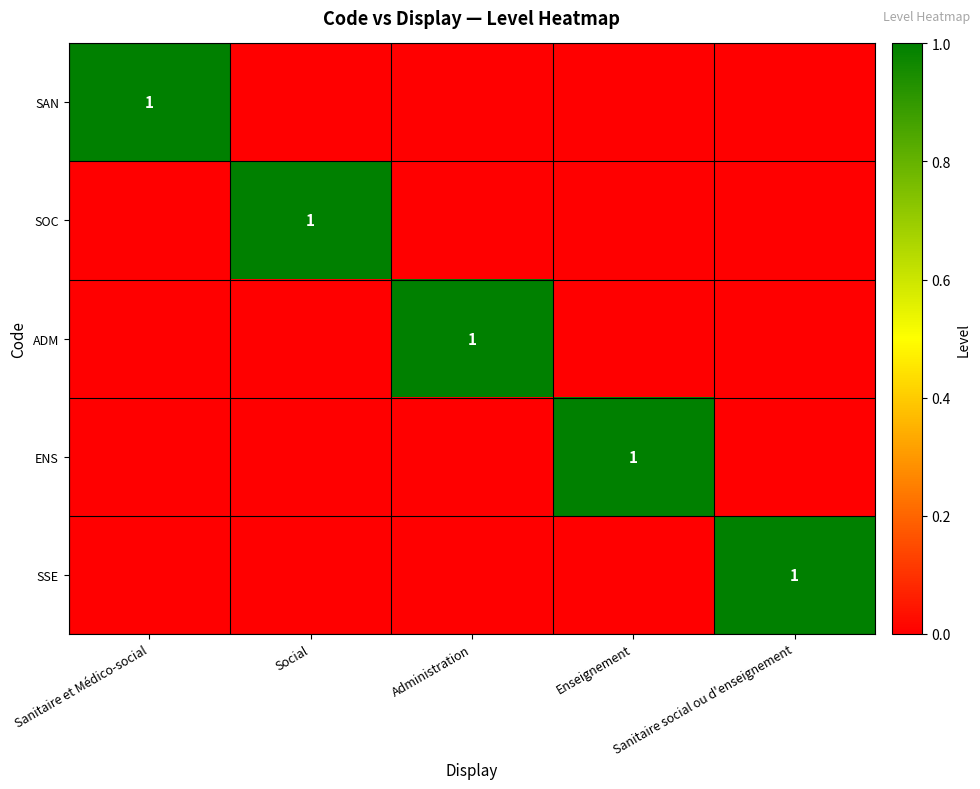

Between Administration and Sanitaire social ou d'enseignement, which is larger?

Administration